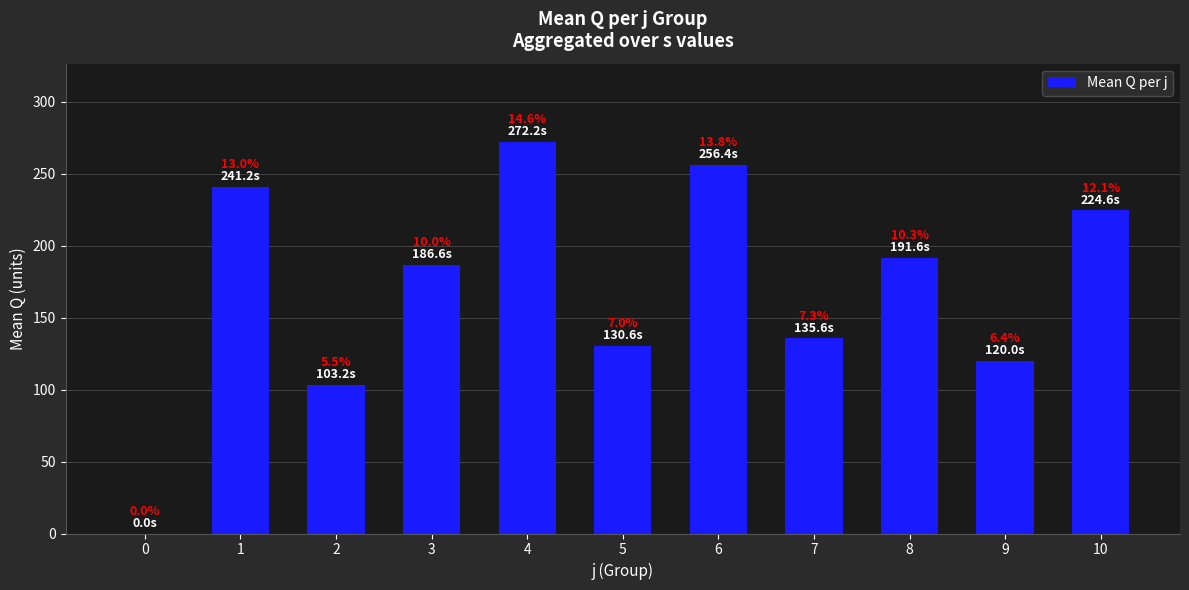

The chart shows a value of 172.1 at 2. True or false?

False